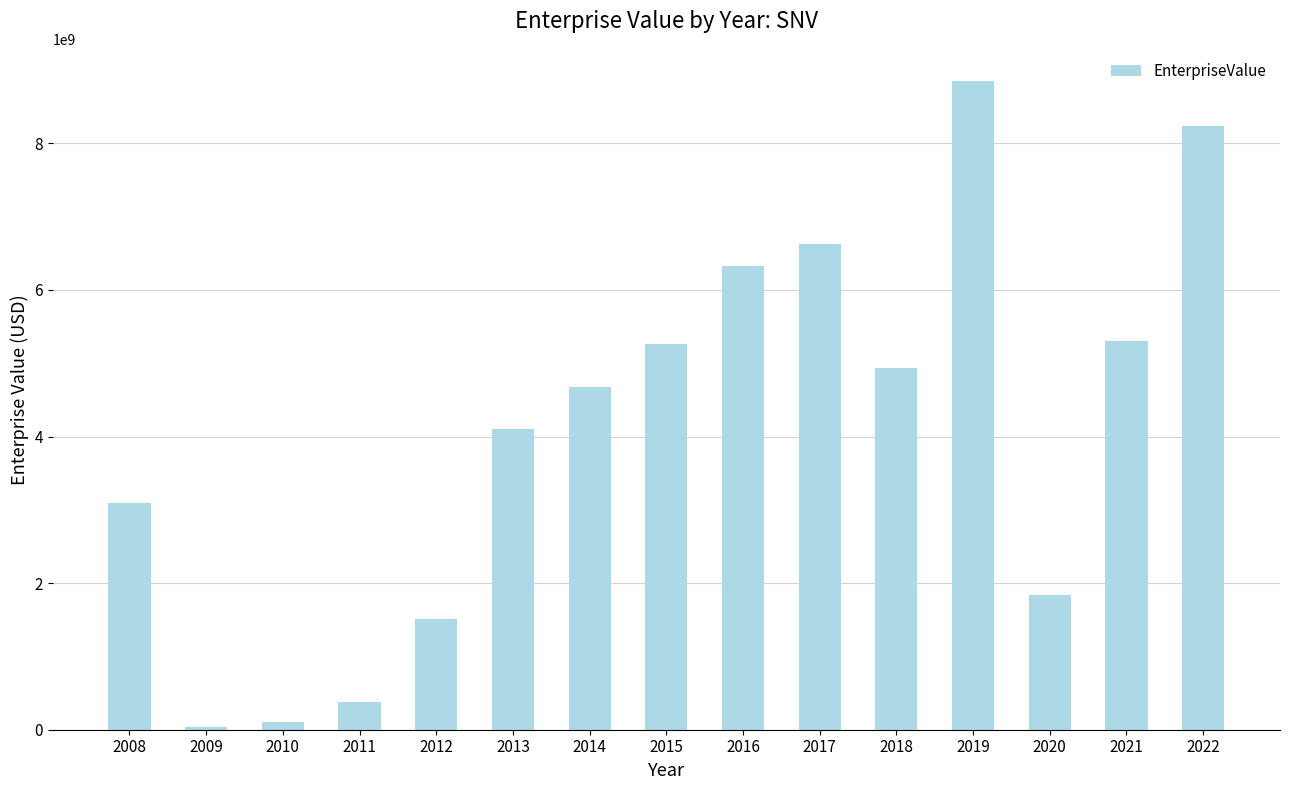

Reading left to right, transcribe all the data shown in this chart.

3099217944.4	37261383.3	107687223.7	380940411.7	1516832767.0	4107517963.6	4673487550.0	5260383740.0	6329796120.0	6629557280.0	4940845560.0	8847361200.0	1842900550.0	5305812670.0	8231986200.0